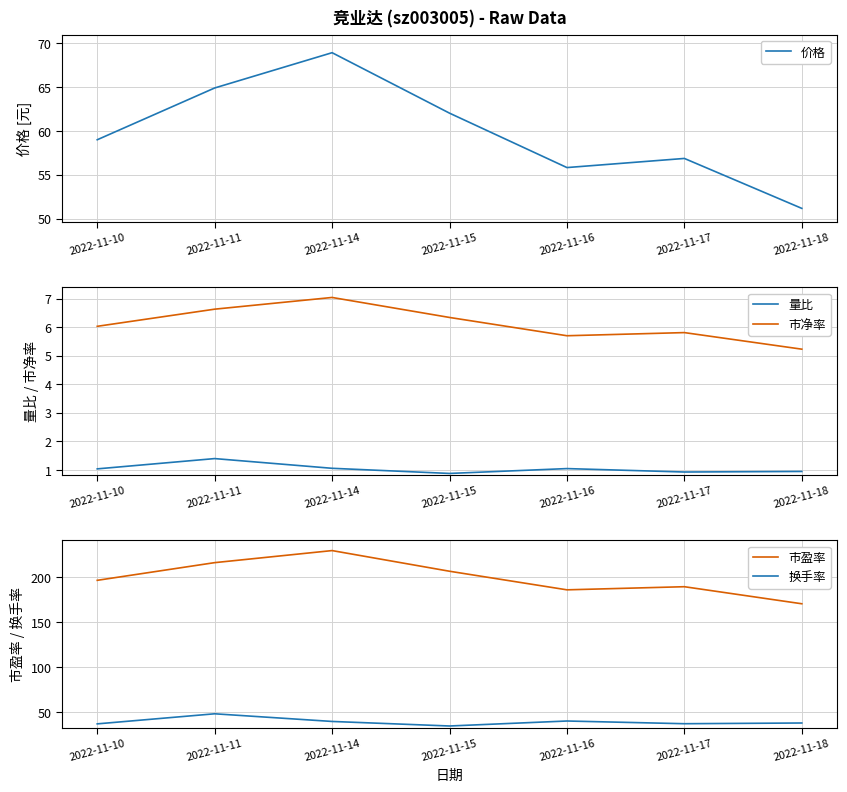

Is it true that 市净率 equals 5.7 at 2022-11-16?

True